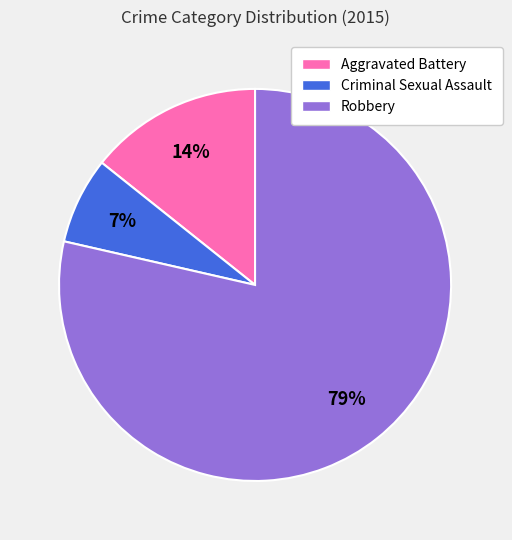

Is there any slice that represents more than half of the pie?

Yes